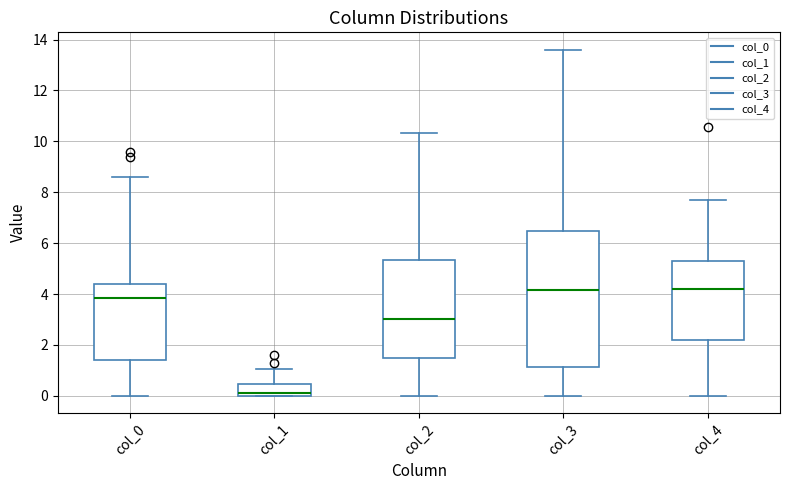

Reading left to right, read every box against the y-axis: the position of its median line, the range the box covers, and the ends of its whiskers. The values are not printed on the chart, so give them approximately, as read against the axis.

col_0: median 3.8, box 1.4 to 4.4, whiskers 0.0 to 8.6
col_1: median 0.2, box 0.0 to 0.4, whiskers 0.0 to 1.0
col_2: median 3.0, box 1.4 to 5.4, whiskers 0.0 to 10.4
col_3: median 4.2, box 1.2 to 6.4, whiskers 0.0 to 13.6
col_4: median 4.2, box 2.2 to 5.4, whiskers 0.0 to 7.8